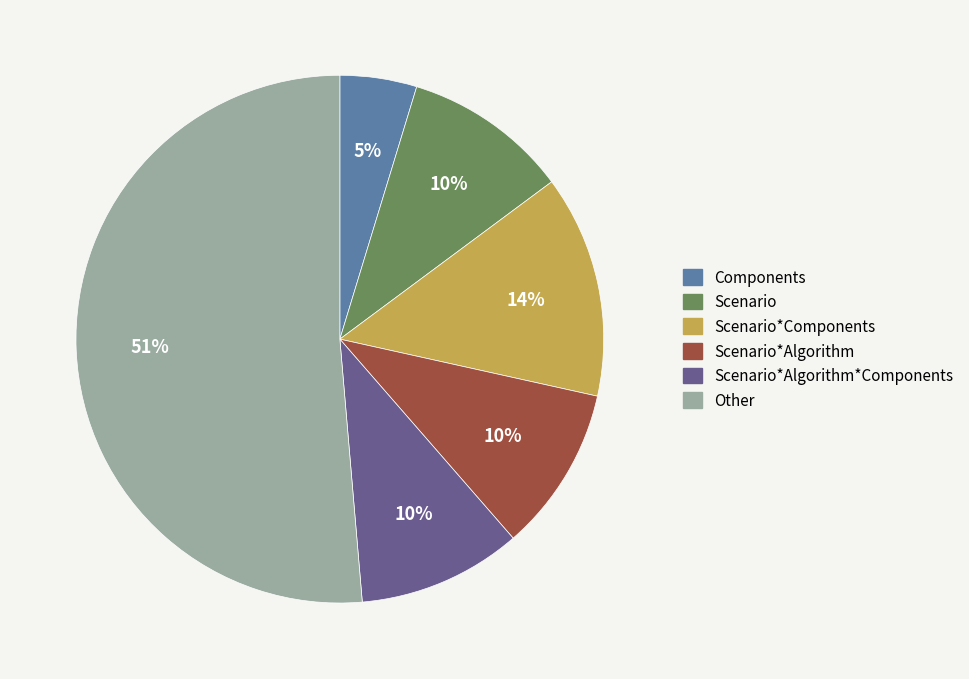

To the nearest percent, what is the average slice percentage?

17%